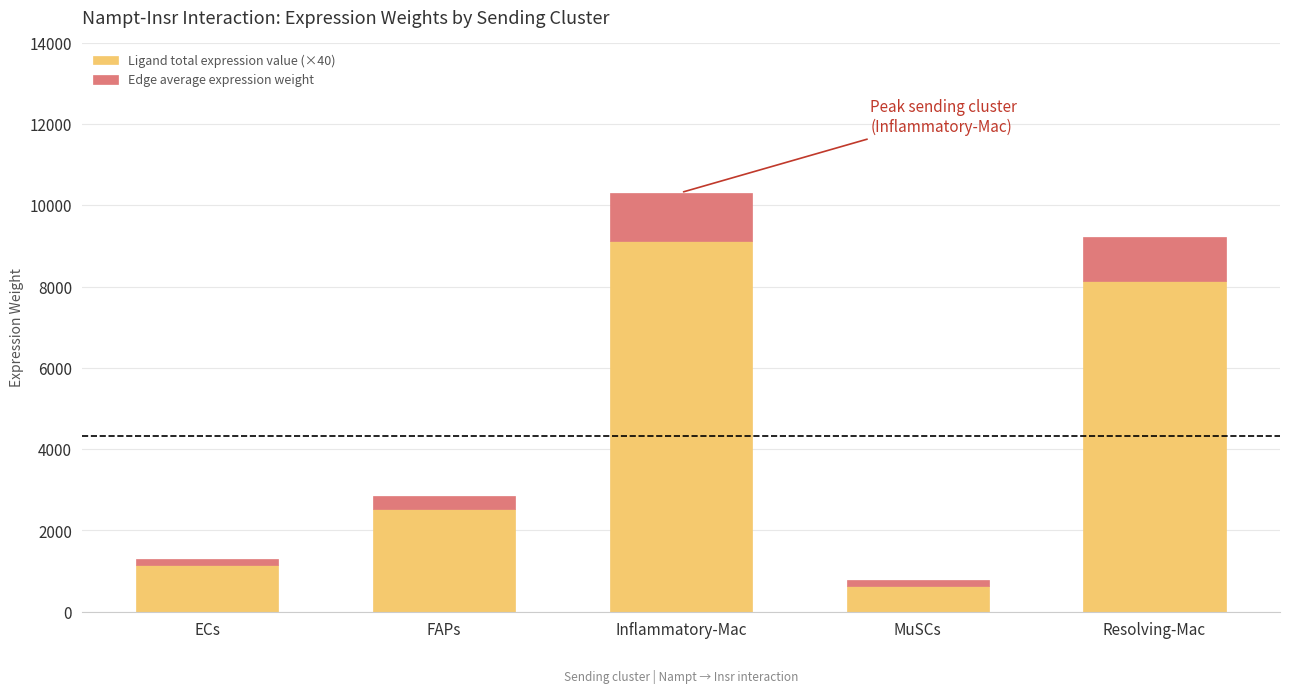

What are all the series names shown in the legend?

Ligand total expression value (×40), Edge average expression weight